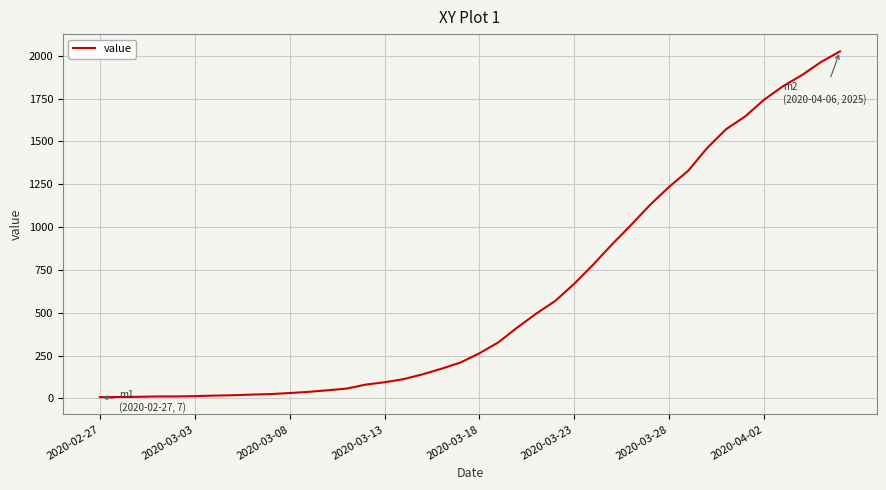

What is the difference between the second highest and second lowest values?

1955